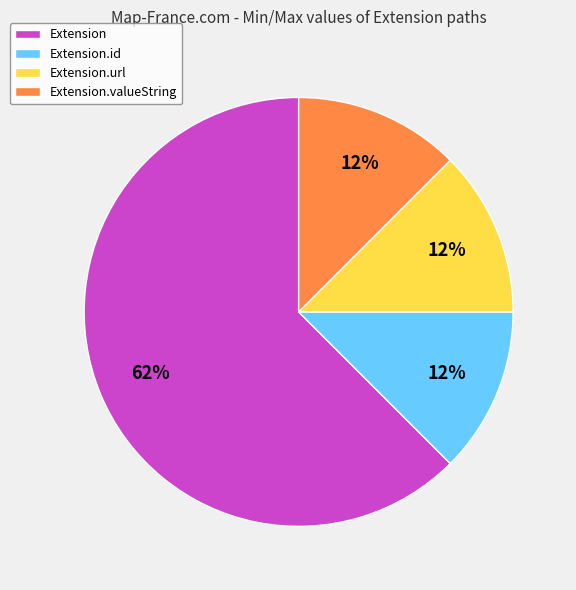

Is the sum of Extension.valueString and Extension greater than half?

Yes